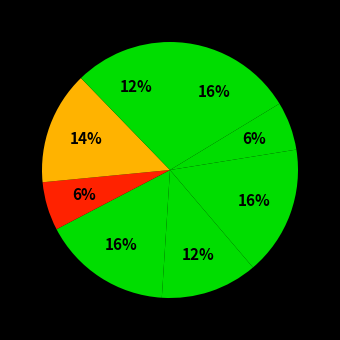

Is there any slice that represents more than half of the pie?

No